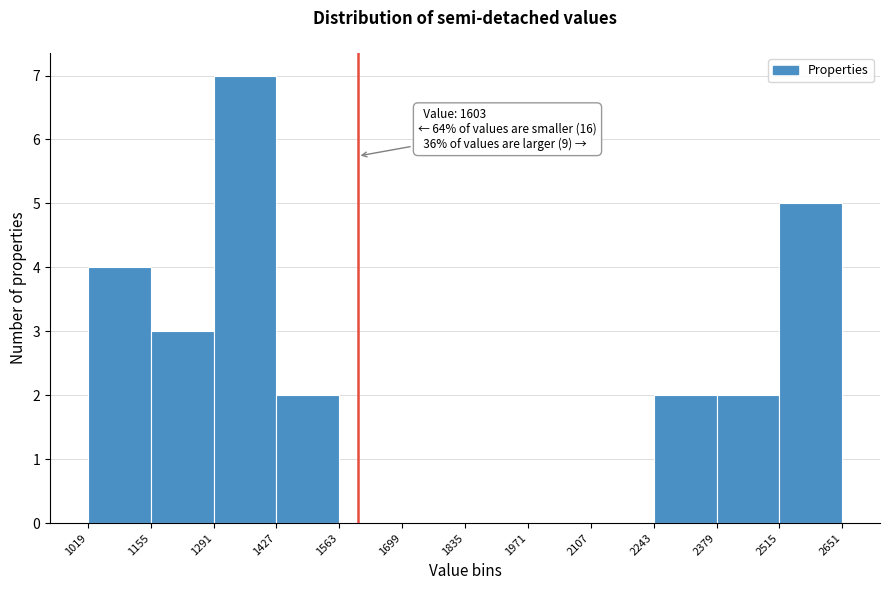

Over which range of the x-axis is the bar tallest?

1291 to 1427